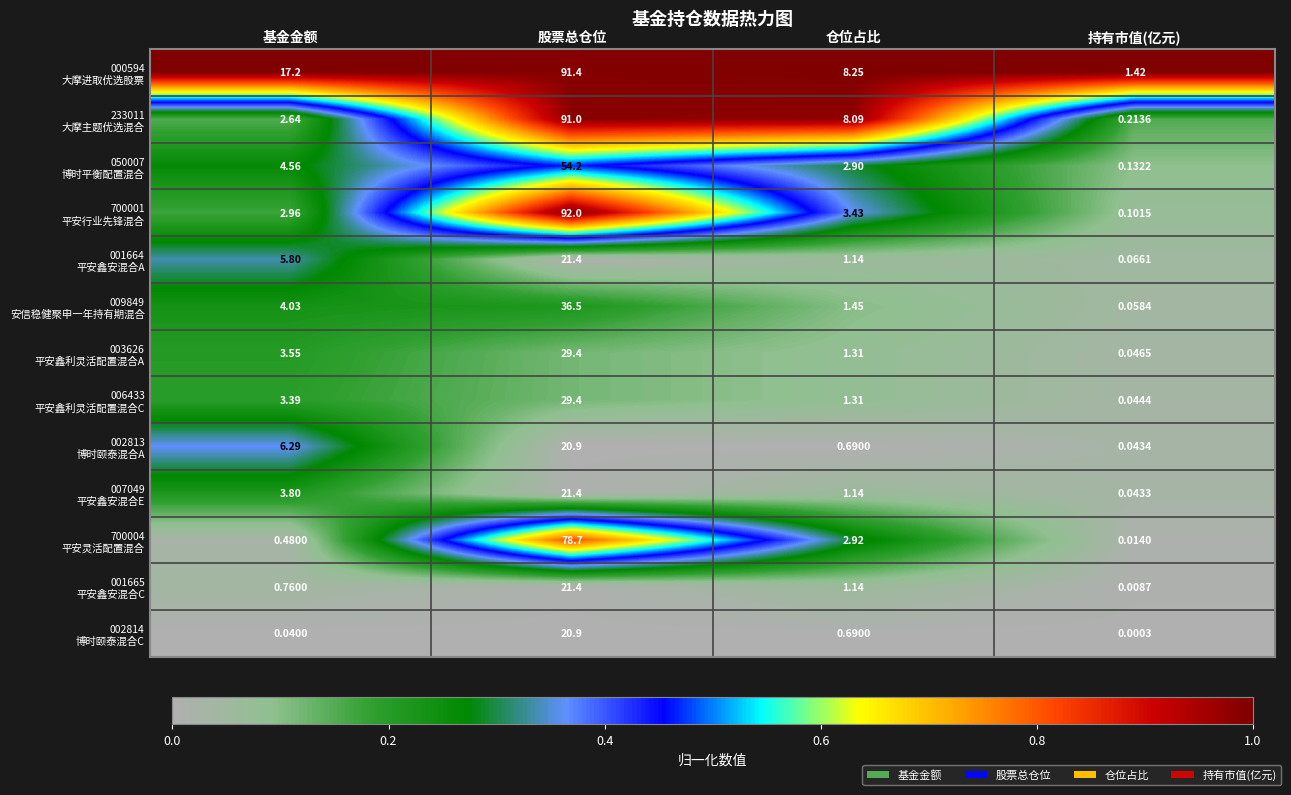

How many data points does each series have?

4